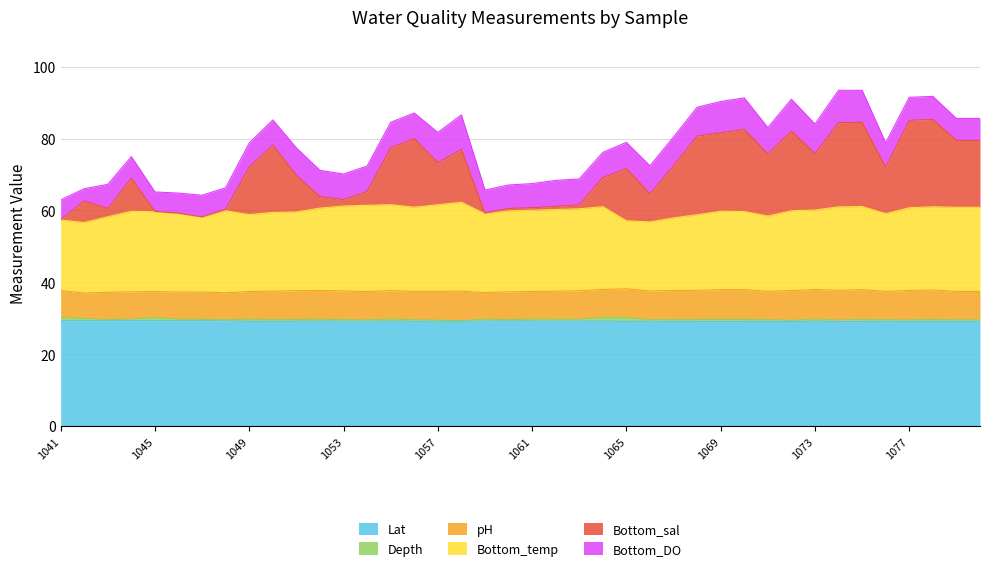

What is the value of the Lat point at the 38th from the left?

29.1